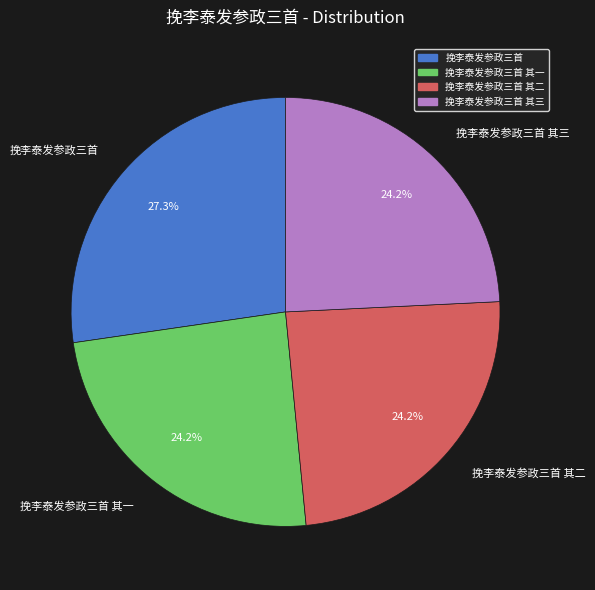

Does 挽李泰发参政三首 其一 account for over 50% of the chart?

No